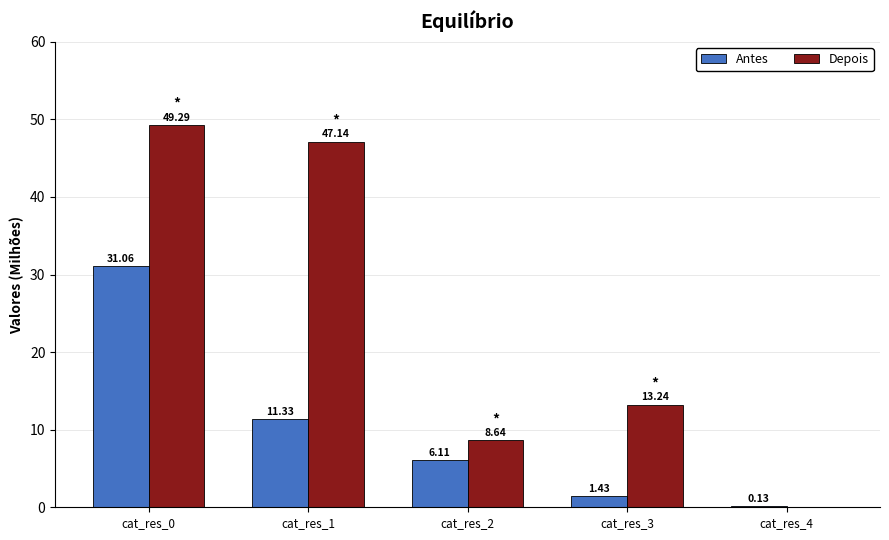

Is the value of Depois at cat_res_2 greater than the value of Antes at cat_res_4?

Yes